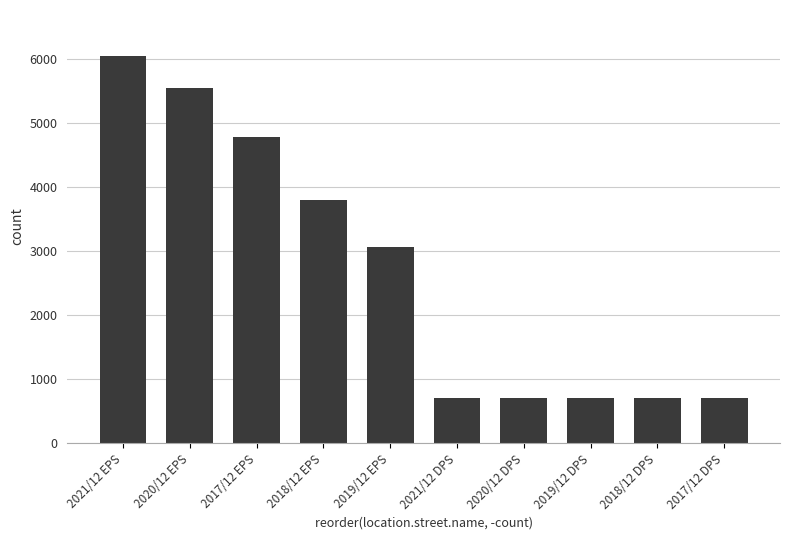

Reading left to right, what are all the values shown in this chart?

2021/12 EPS=6041	2020/12 EPS=5550	2017/12 EPS=4783	2018/12 EPS=3803	2019/12 EPS=3062	2021/12 DPS=700	2020/12 DPS=700	2019/12 DPS=700	2018/12 DPS=700	2017/12 DPS=700